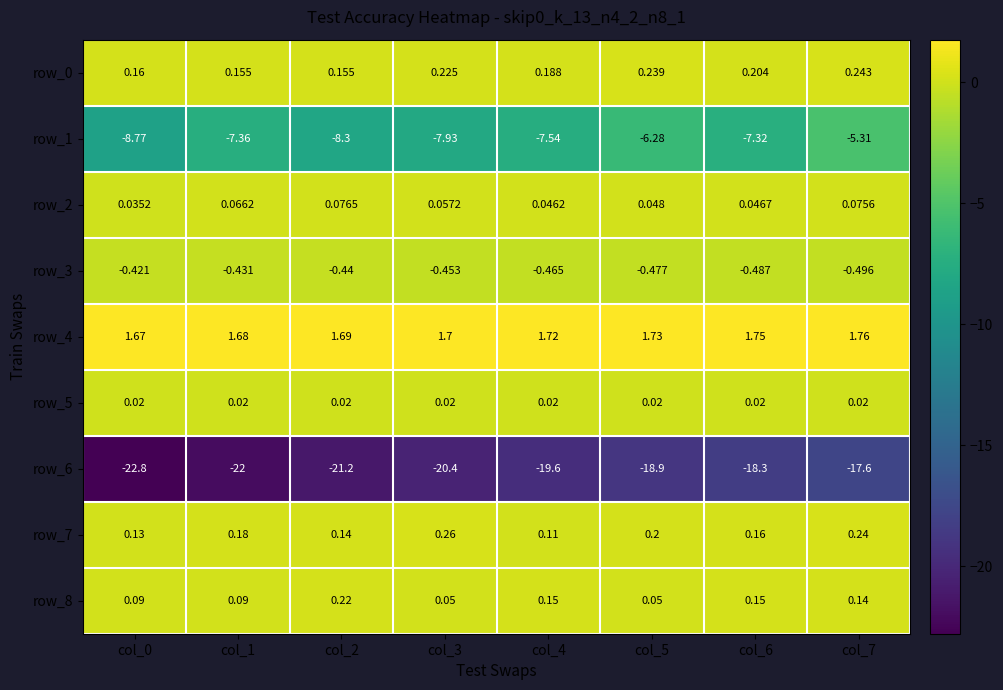

What is the difference between the highest and lowest values at col_3?

22.1